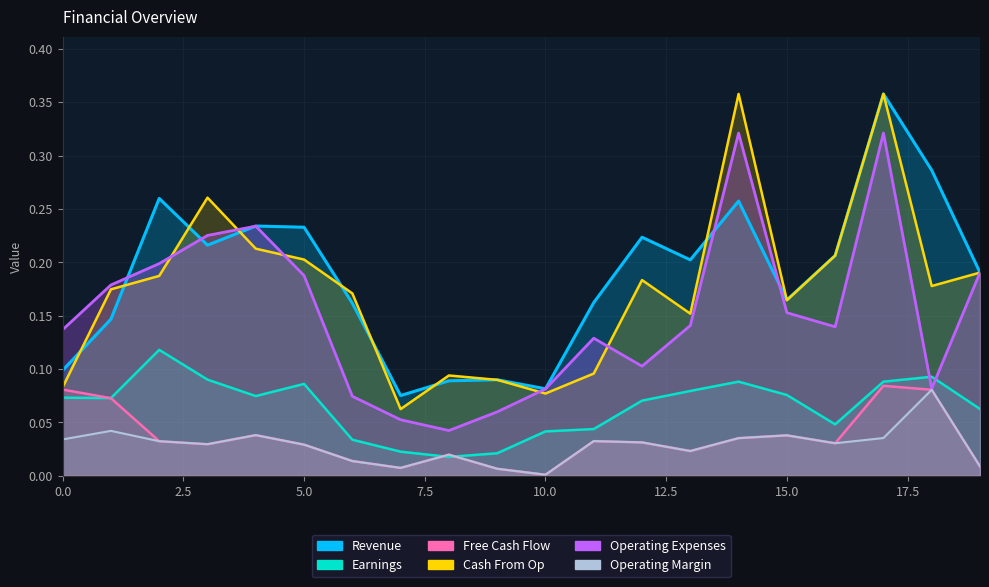

True or false: Operating Expenses and Free Cash Flow intersect in this chart.

False